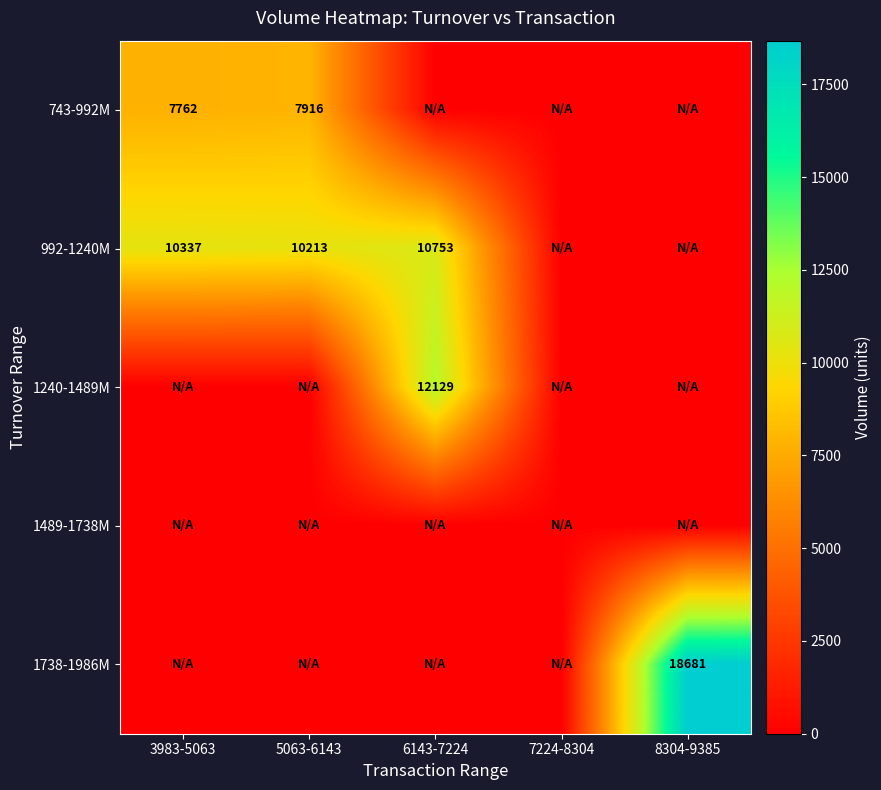

The value of 992-1240M at 5063-6143 is 16485. True or false?

False